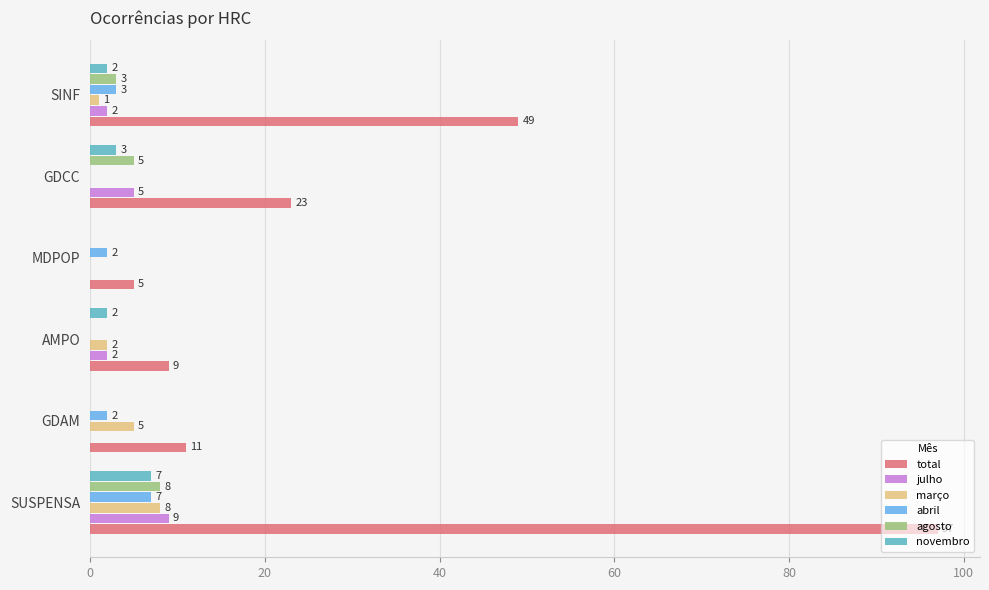

The março series shows 1 at SINF. True or false?

True